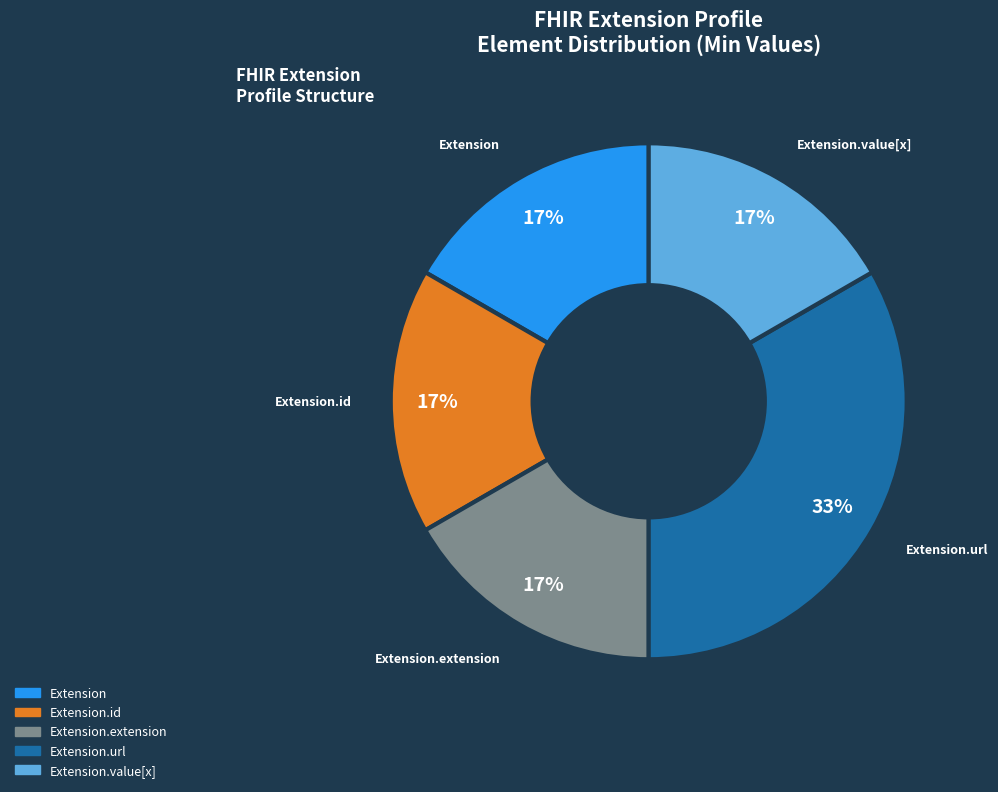

Is it true that Extension is 17% of the pie?

True